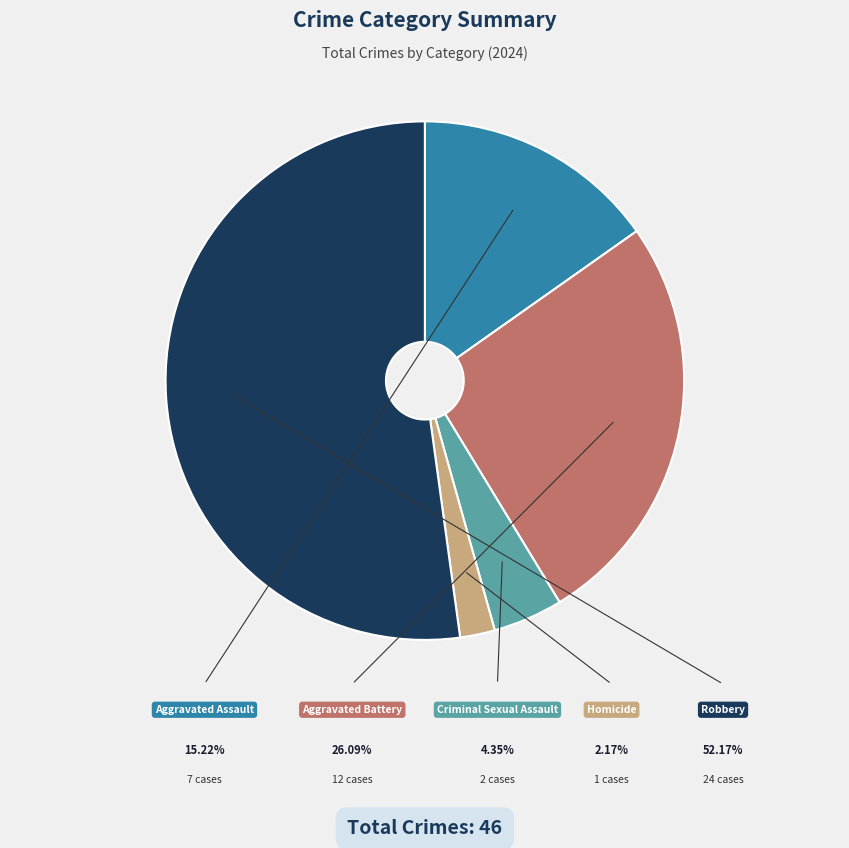

Is there any slice that represents more than half of the pie?

Yes